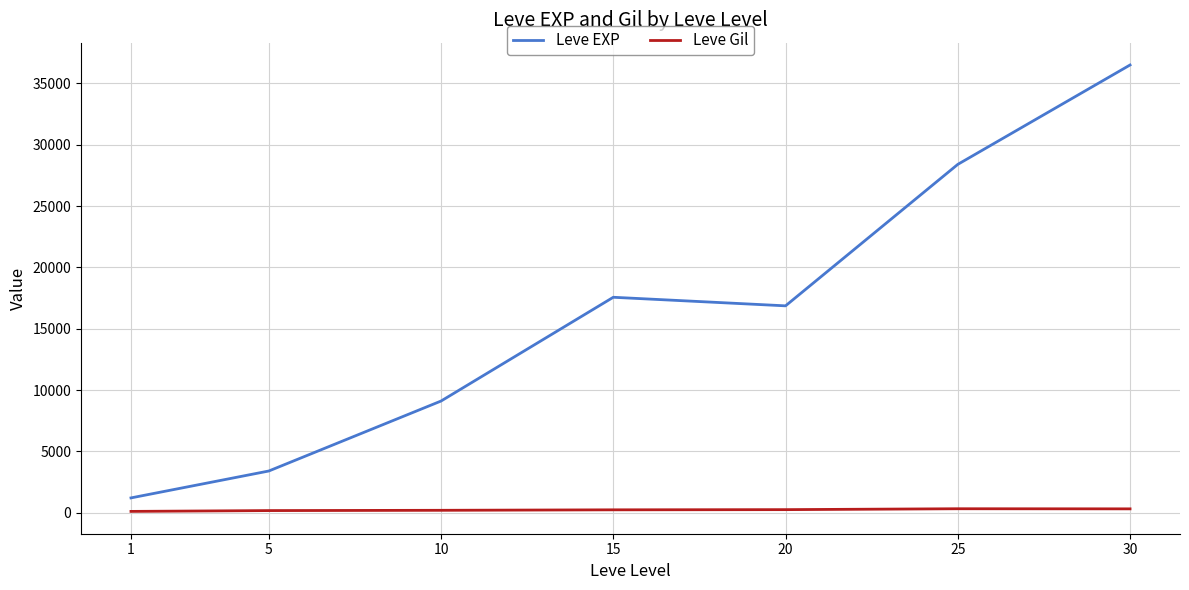

What is the difference between the maximum and minimum values in the Leve Gil series?

216.3